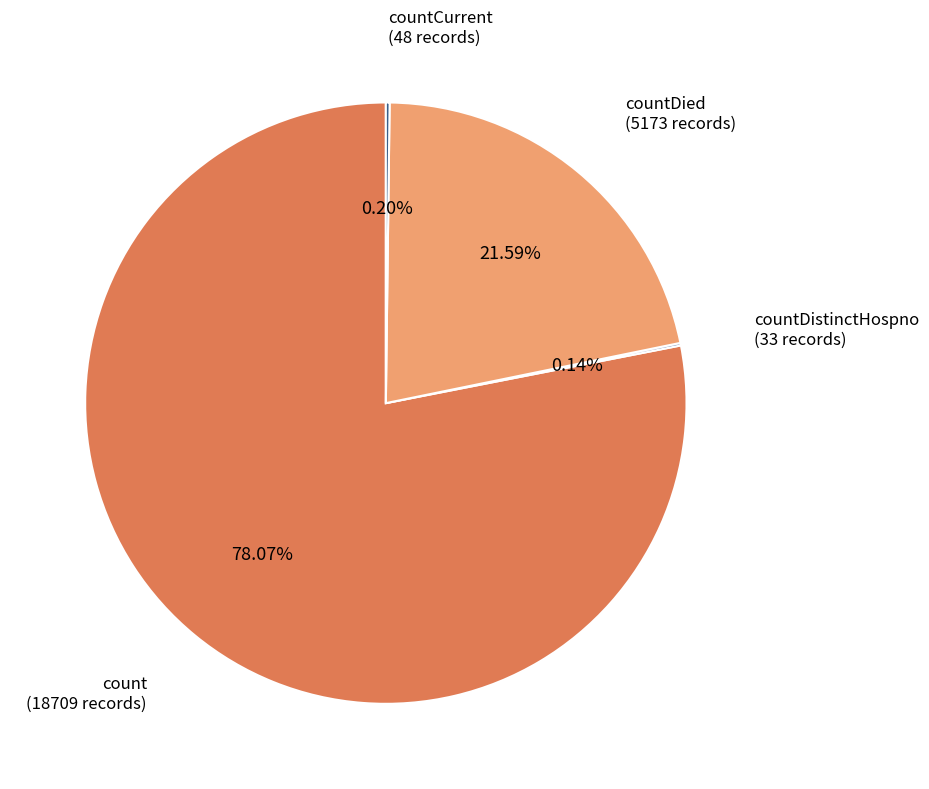

Approximately how many times larger is the value at countDied compared to count?

0.3